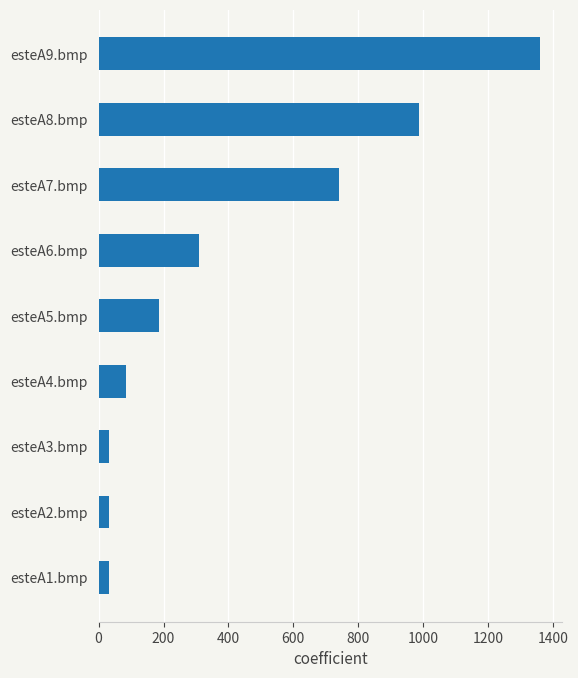

What is the minimum value shown in the chart?

31